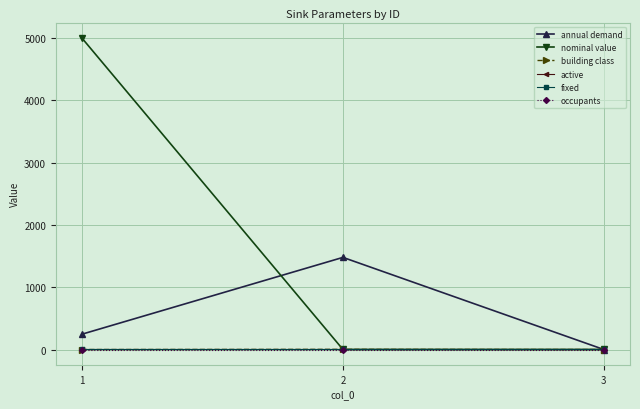

At how many categories does at least one series exceed 2428?

1